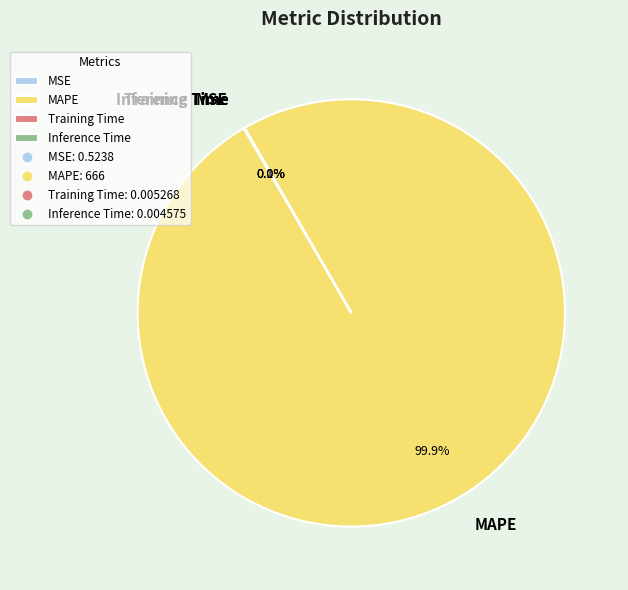

Which slice is the largest?

MAPE